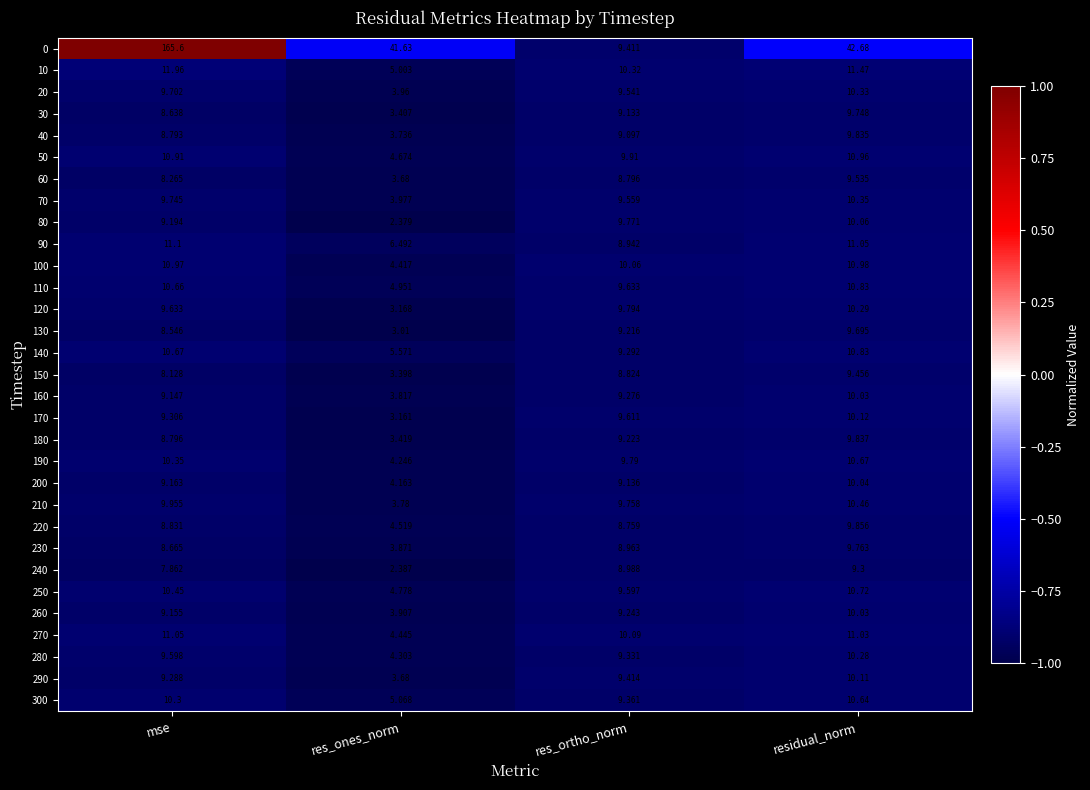

Which series has the largest range (max minus min)?

0